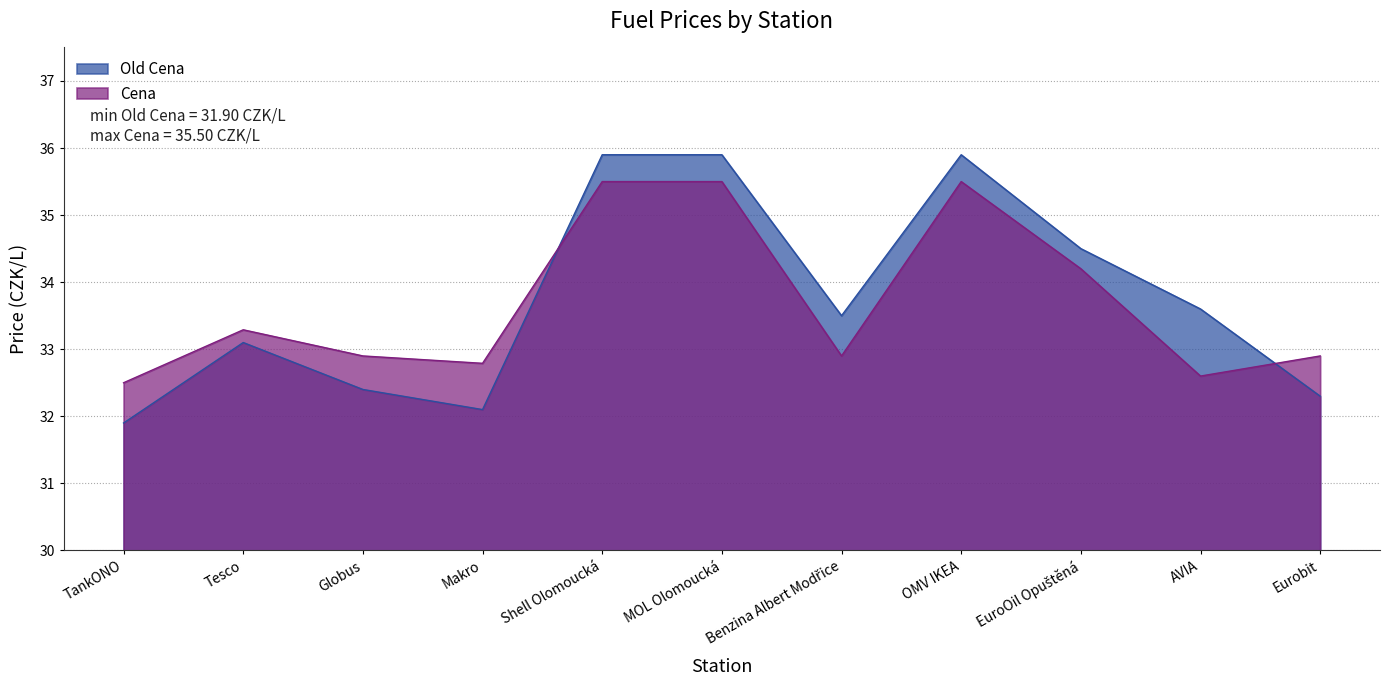

List the series in order of their overall mean, highest first.

Old Cena, Cena